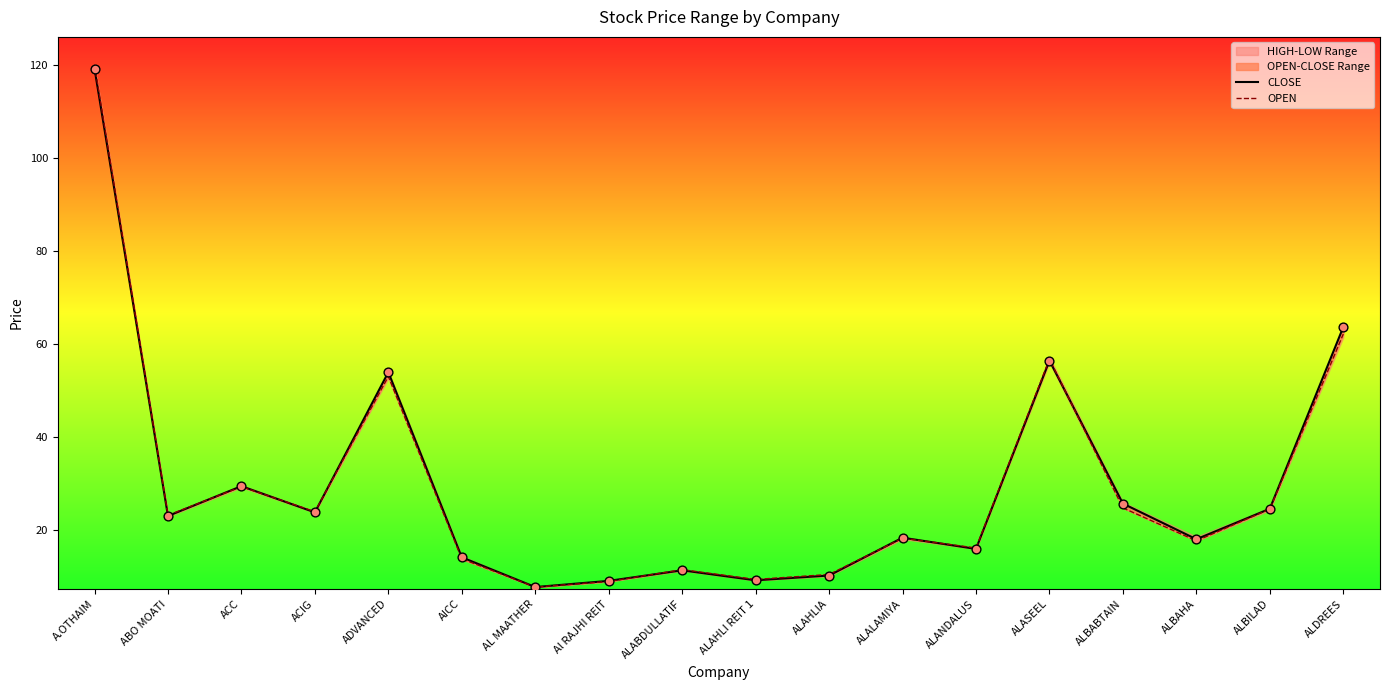

At which category is the sum across all series the highest?

A.OTHAIM